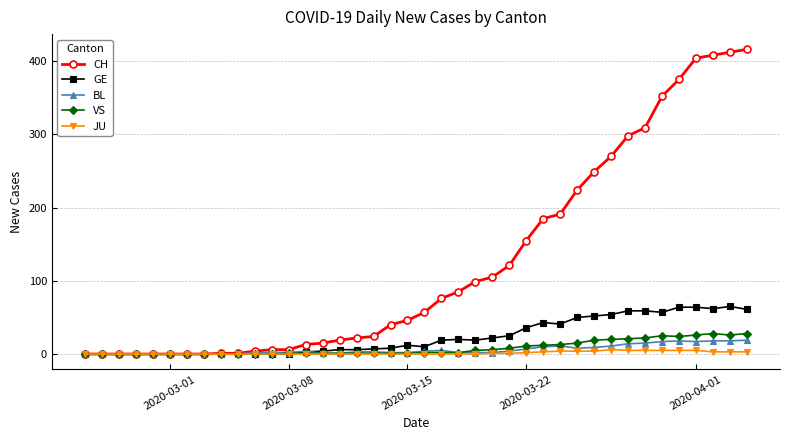

True or false: BL has more than 2 interior local peaks.

True